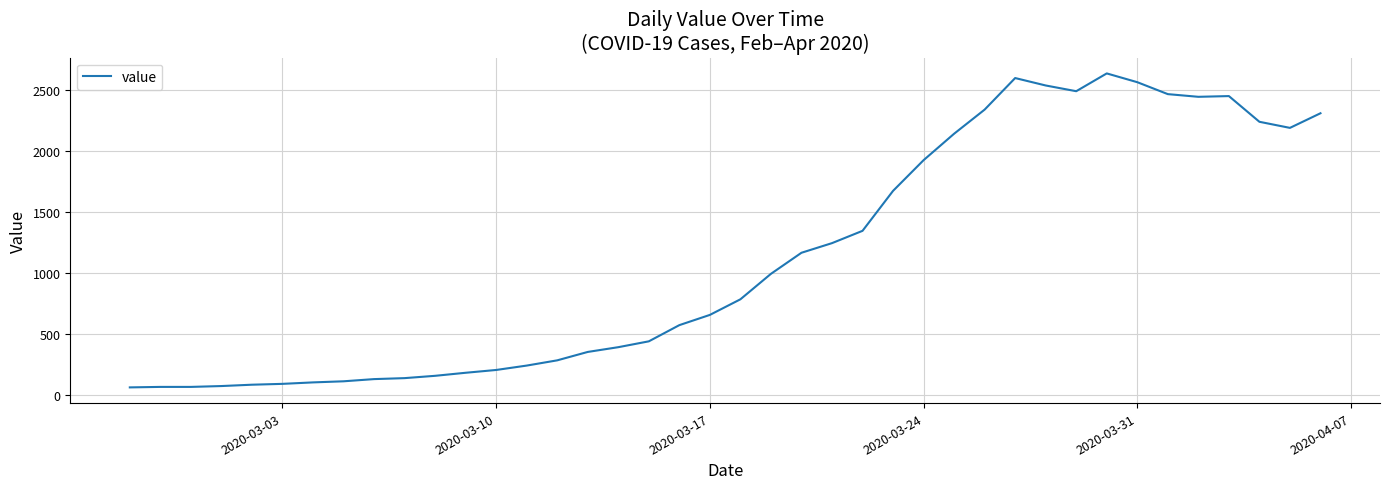

What is the maximum value shown in the chart?

2638